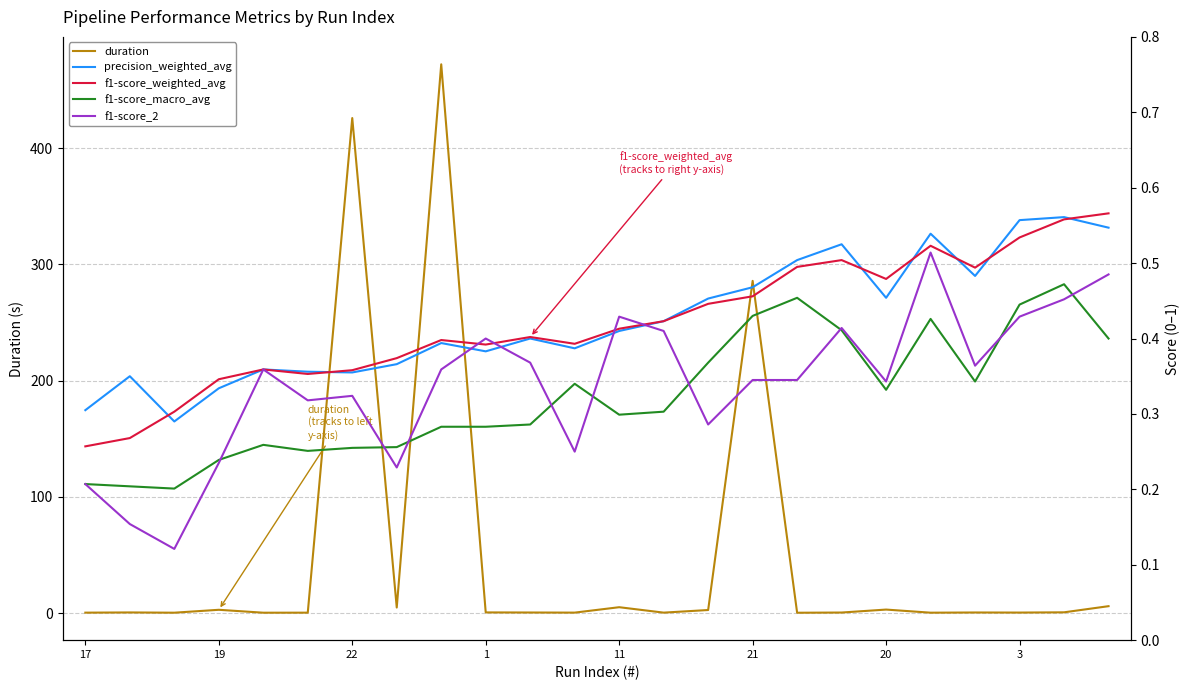

Does the chart have visible grid lines?

Yes